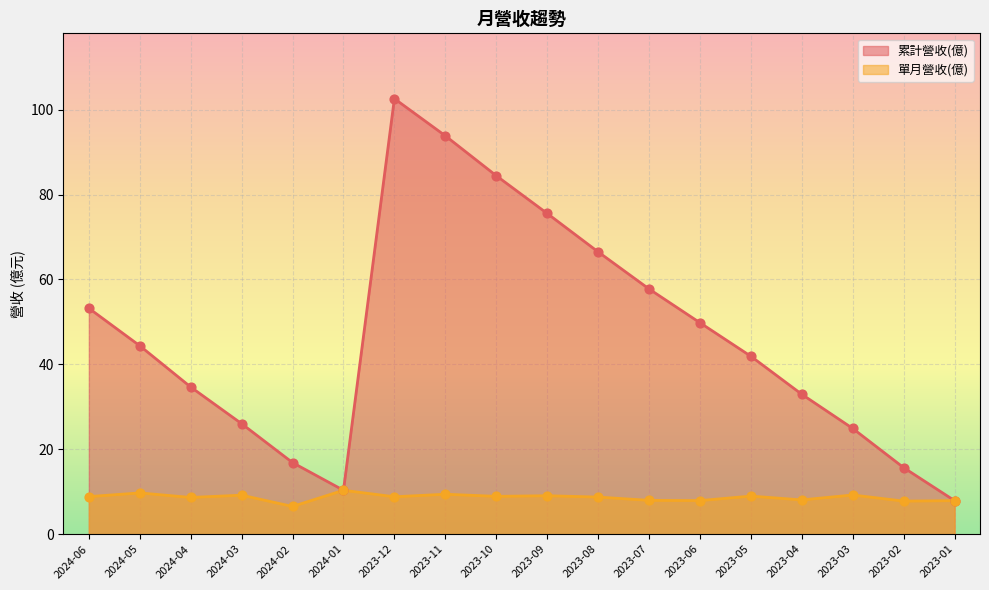

Which series has the widest spread of Y values?

累計營收(億)